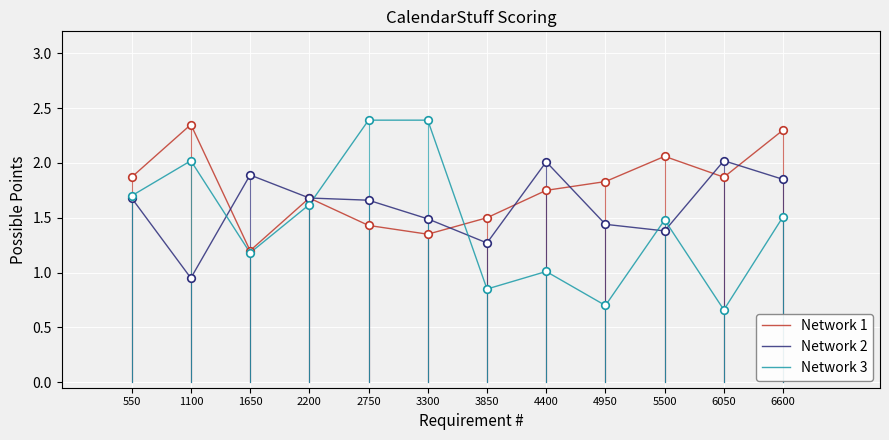

Between 4950 and 6600, which series saw the biggest shift?

Network 3